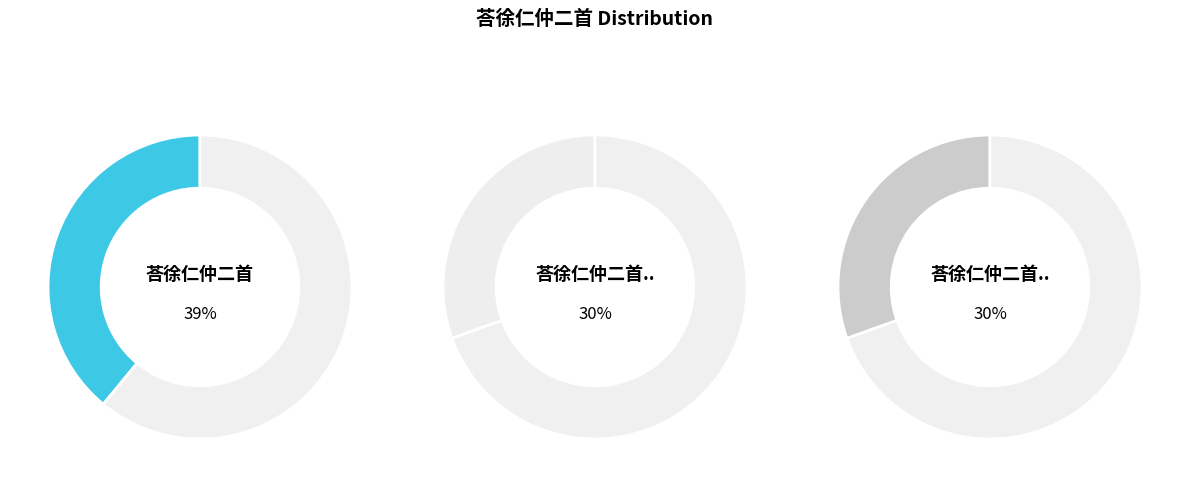

Does 荅徐仁仲二首 represent more than half of the total?

No